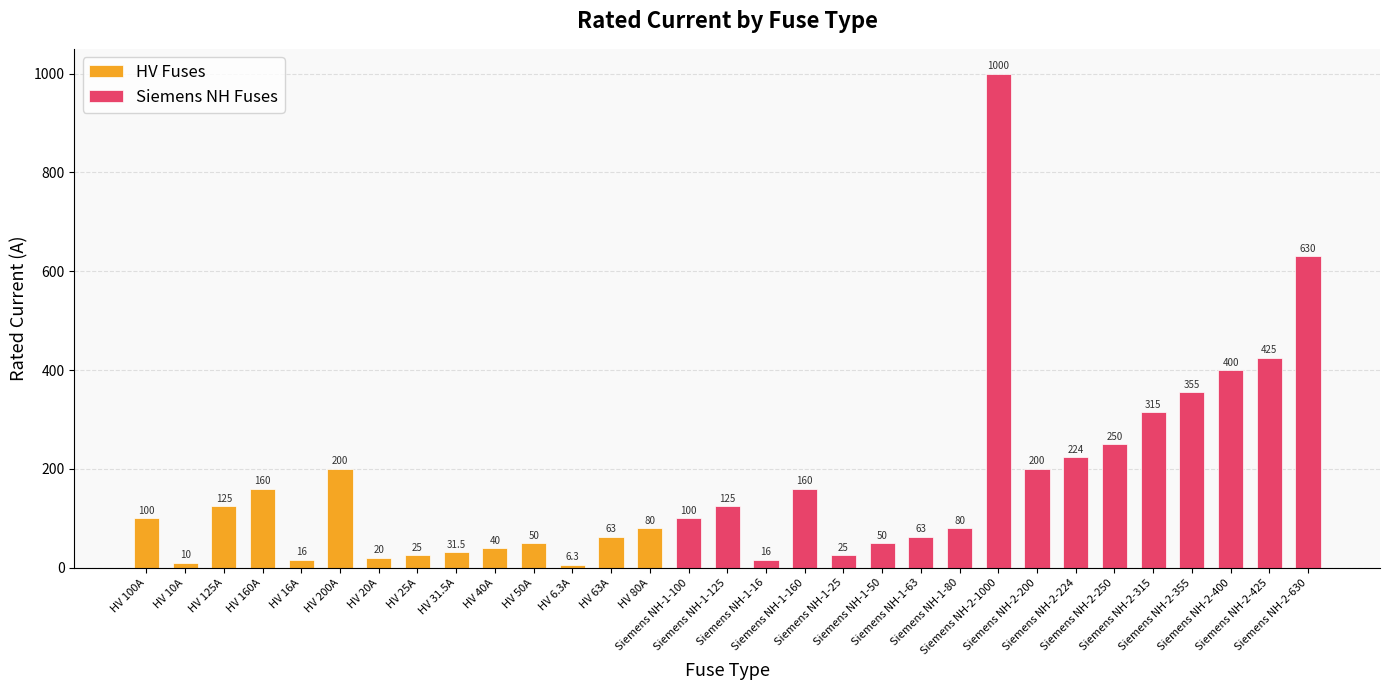

Between HV 160A and Siemens NH-2-224, which is larger?

Siemens NH-2-224